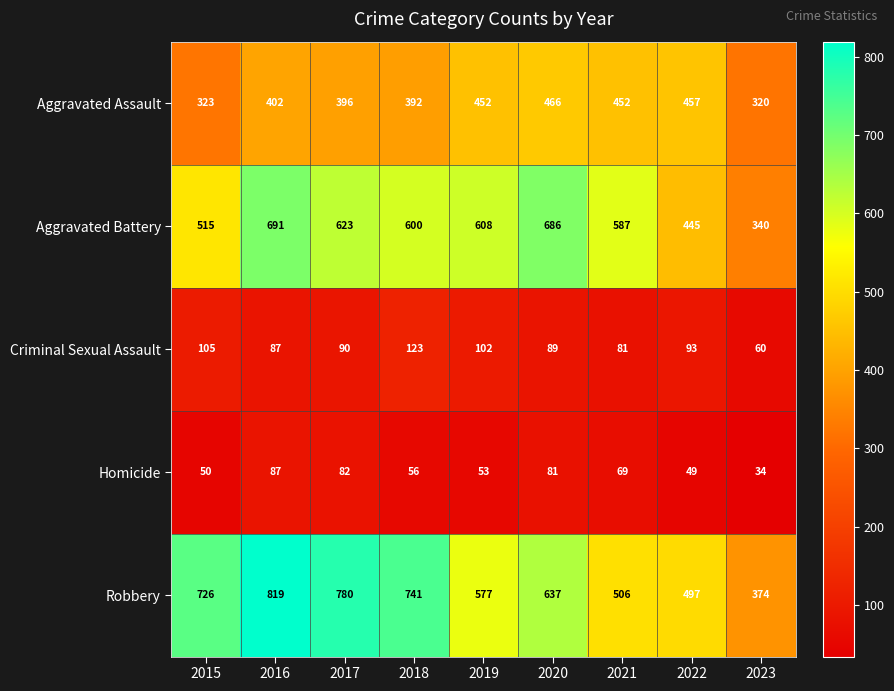

Rank the series by their maximum value, from lowest to highest.

Homicide, Criminal Sexual Assault, Aggravated Assault, Aggravated Battery, Robbery